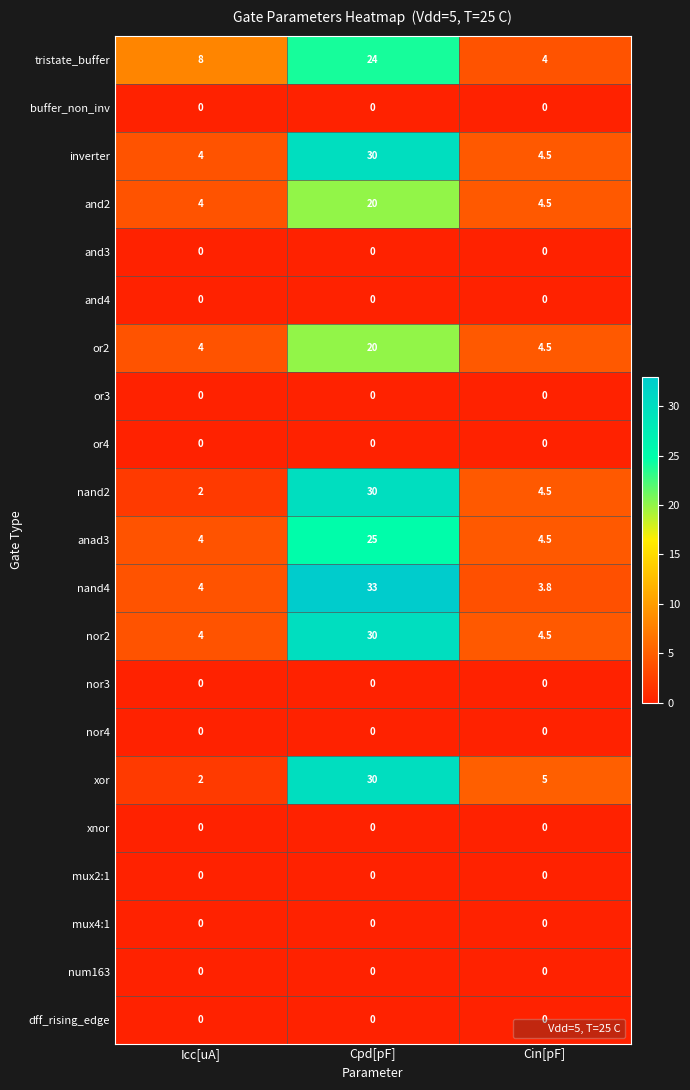

What is the greatest value displayed?

33.0